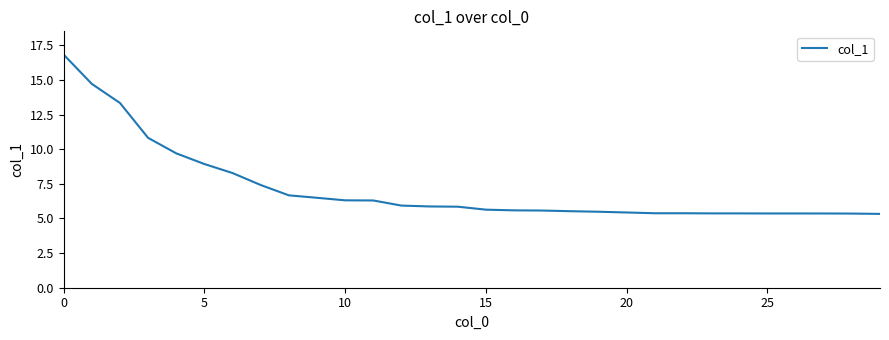

What is the difference between the maximum and minimum values?

11.5